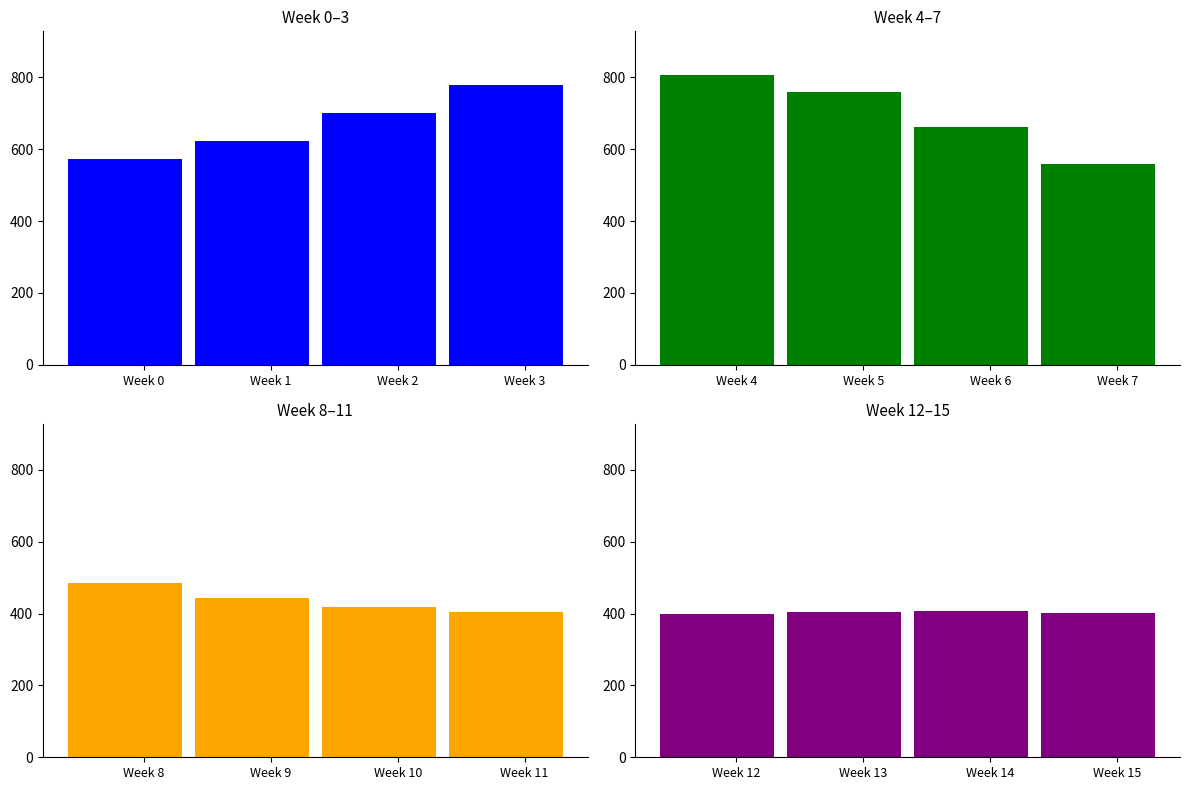

What is the minimum value for Week 12–15?

400